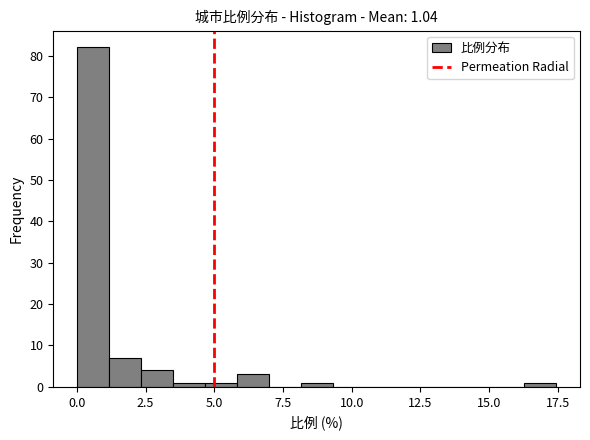

Read against the x-axis, roughly where is the centre of the tallest bar?

0.5